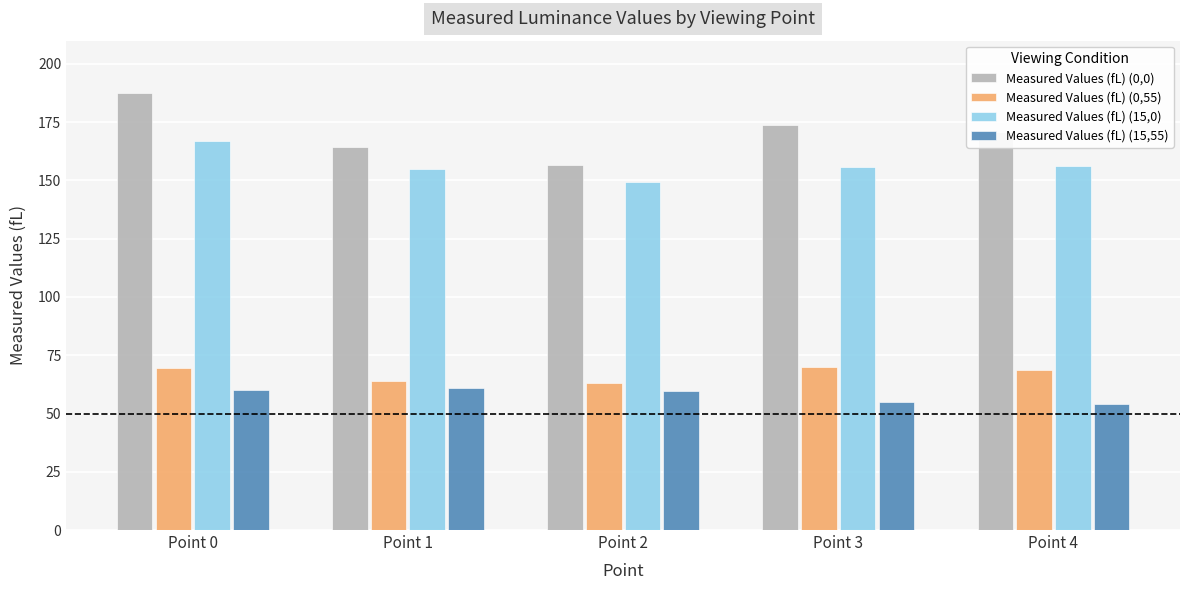

Rank the series by their maximum value, from highest to lowest.

Measured Values (fL) (0,0), Measured Values (fL) (15,0), Measured Values (fL) (0,55), Measured Values (fL) (15,55)